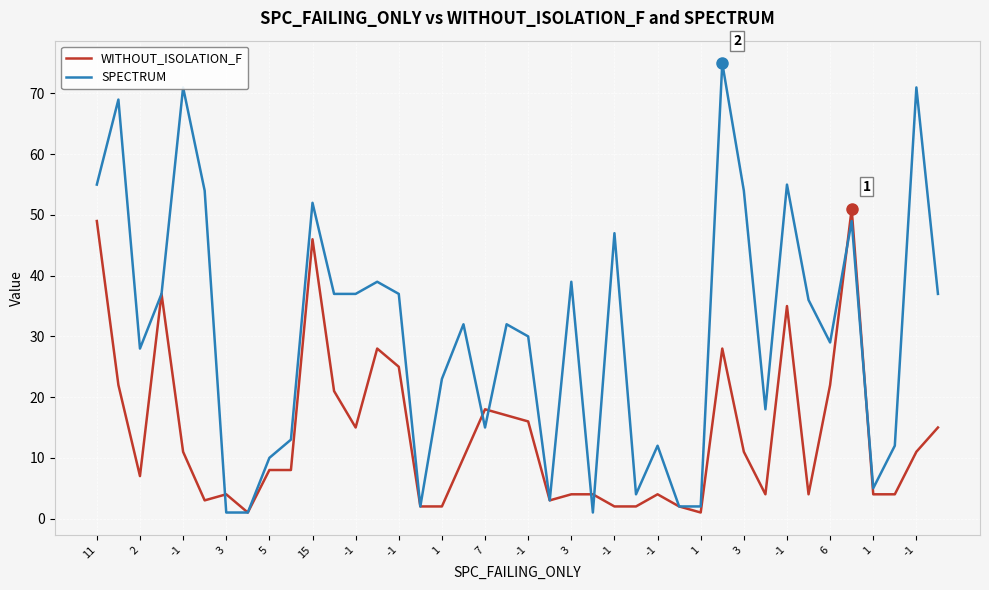

List the series in order of their overall mean, highest first.

SPECTRUM, WITHOUT_ISOLATION_F